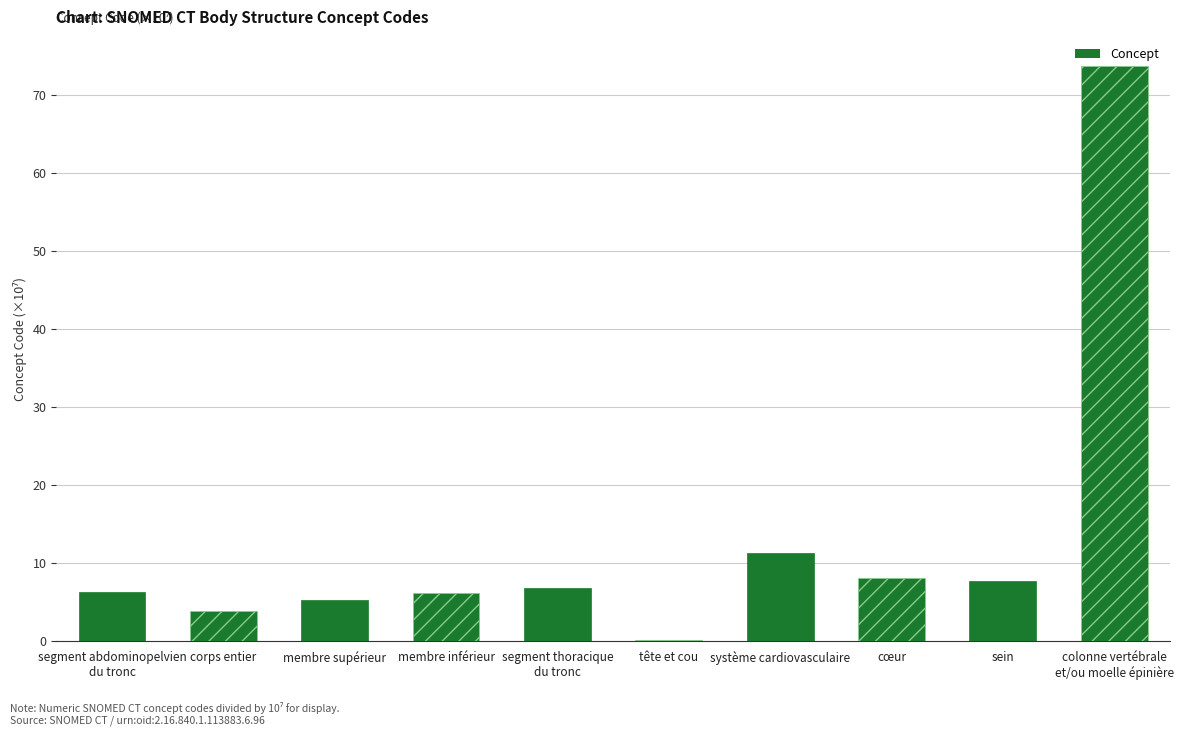

Which category has the highest value across all series?

colonne vertébrale
et/ou moelle épinière